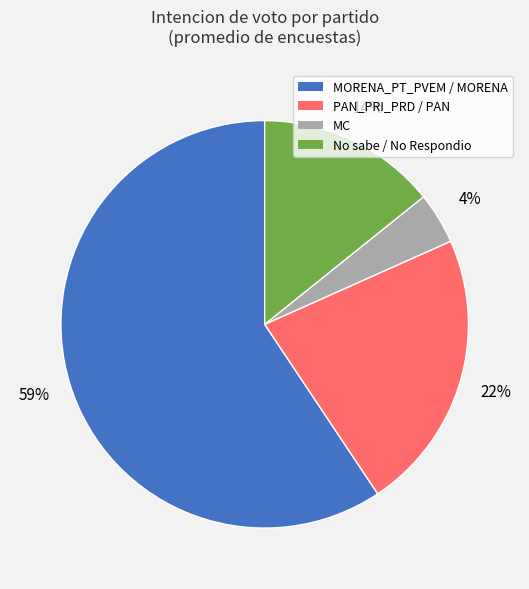

Combined, do No sabe / No Respondio and MORENA_PT_PVEM / MORENA account for over 50%?

Yes